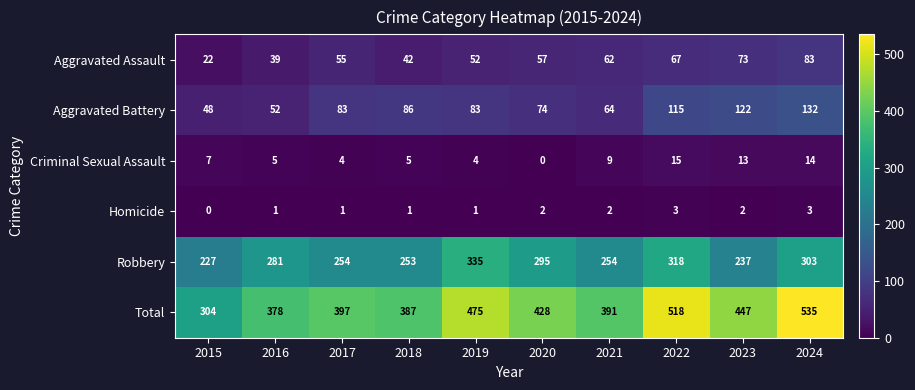

What is the difference between the second highest and minimum values in the Aggravated Battery series?

74